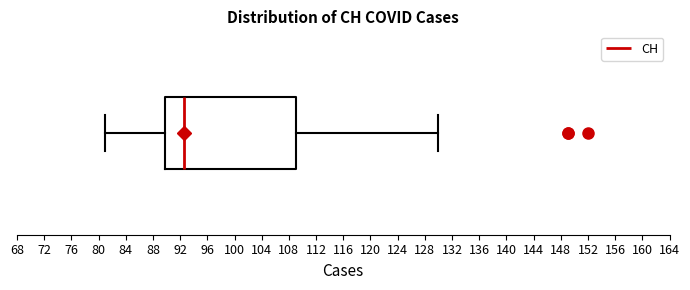

Where does the right whisker of the box end on the x-axis? The values are not printed on the chart, so give them approximately, as read against the axis.

130.0